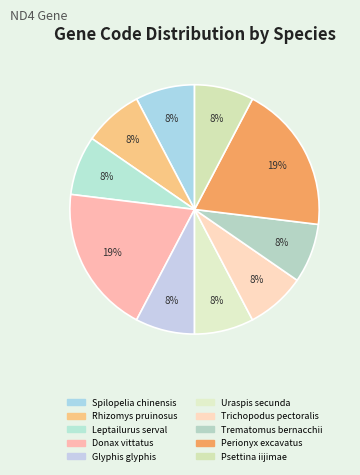

Is there a majority slice in this chart?

No